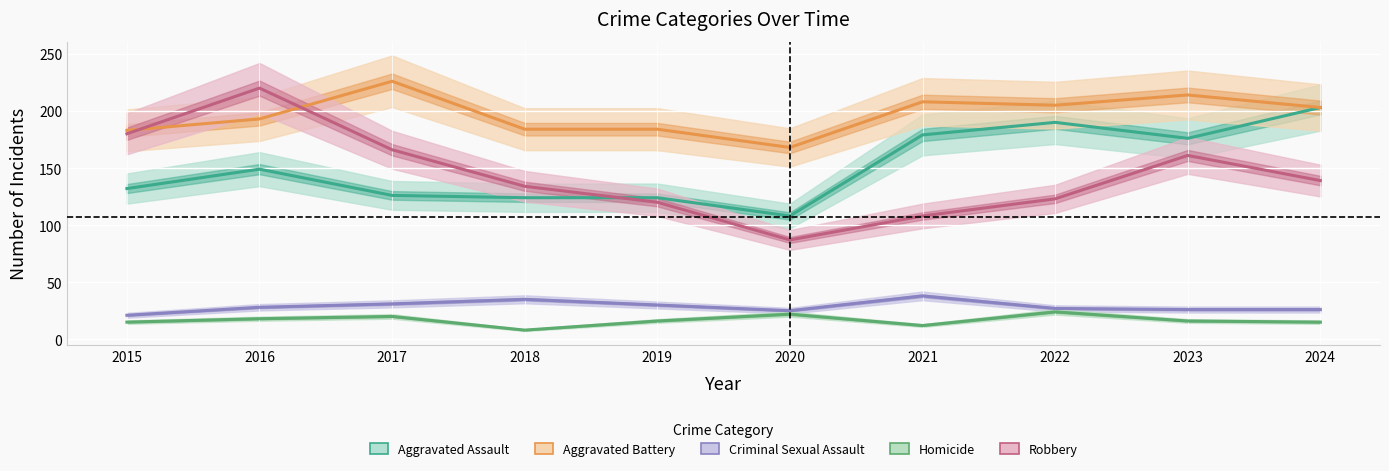

Count the number of data series in this chart.

5